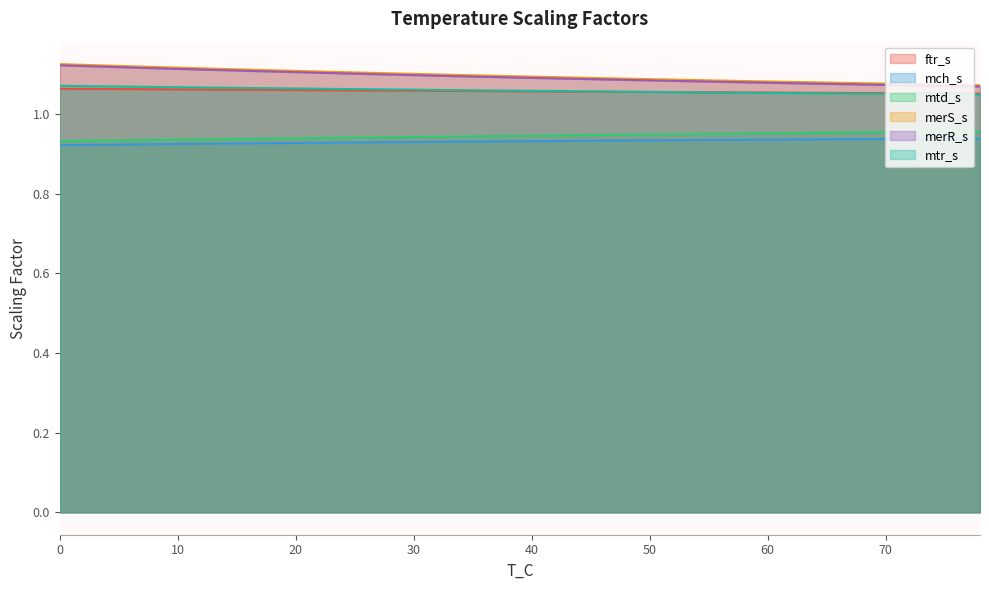

Count the number of data series in this chart.

6